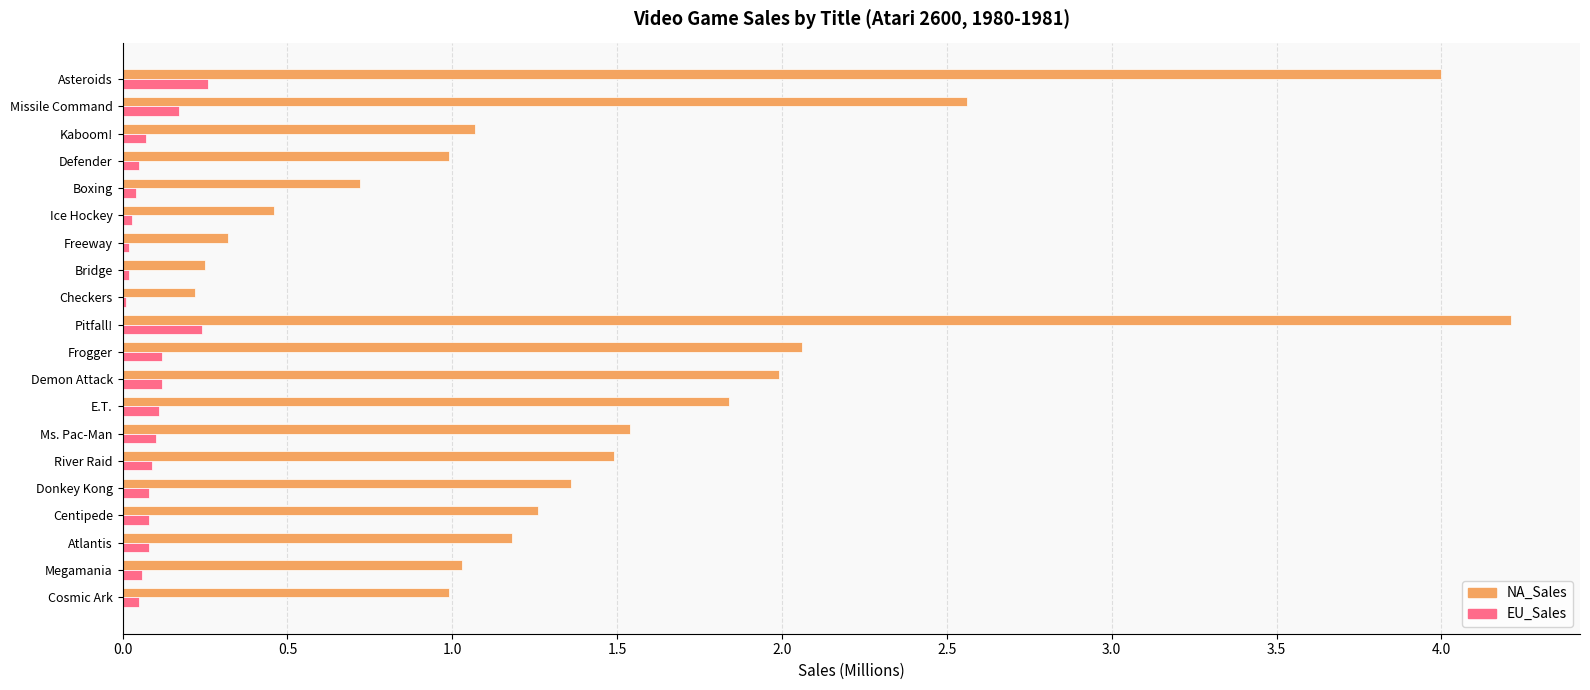

The NA_Sales series shows 1.3 at Boxing. True or false?

False